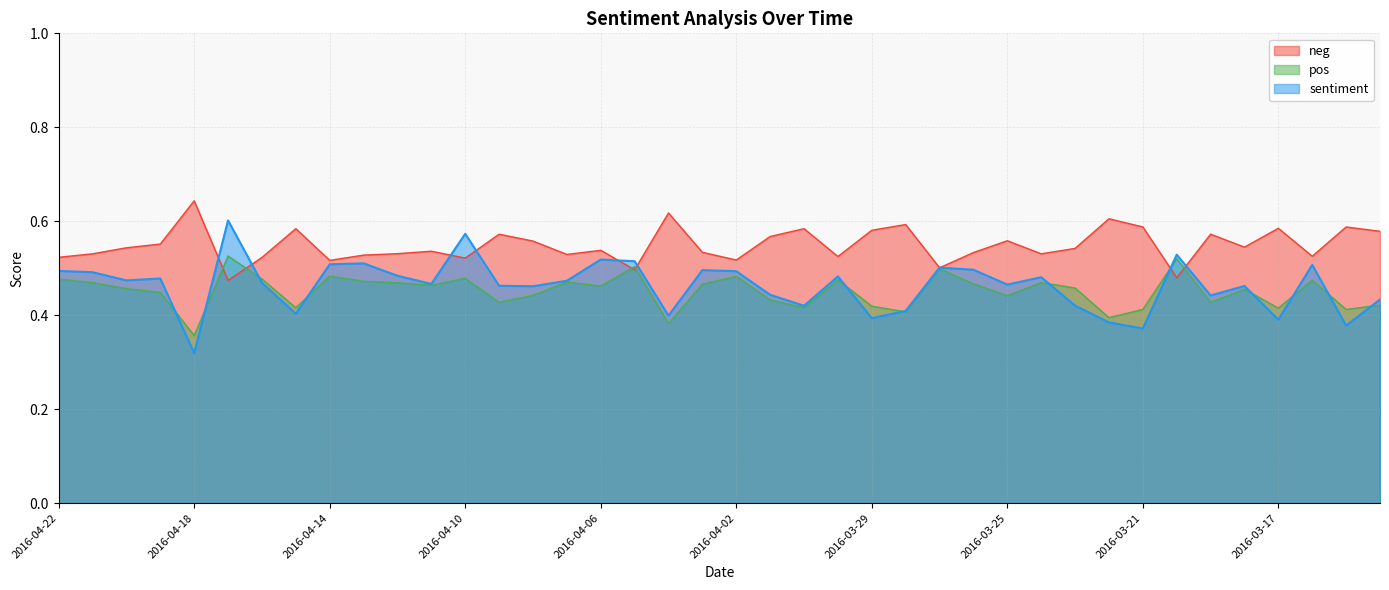

The neg series shows 0.4 at 2016-03-28. True or false?

True